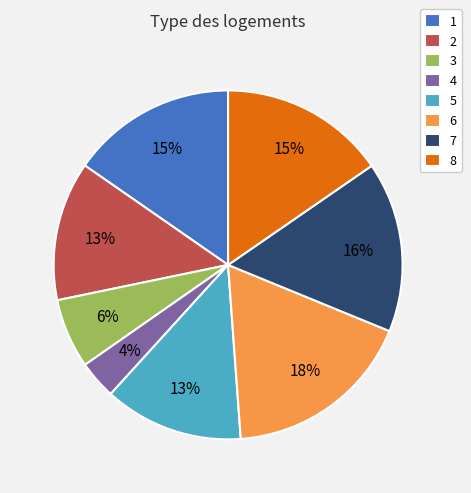

Count the number of slices in the pie.

8